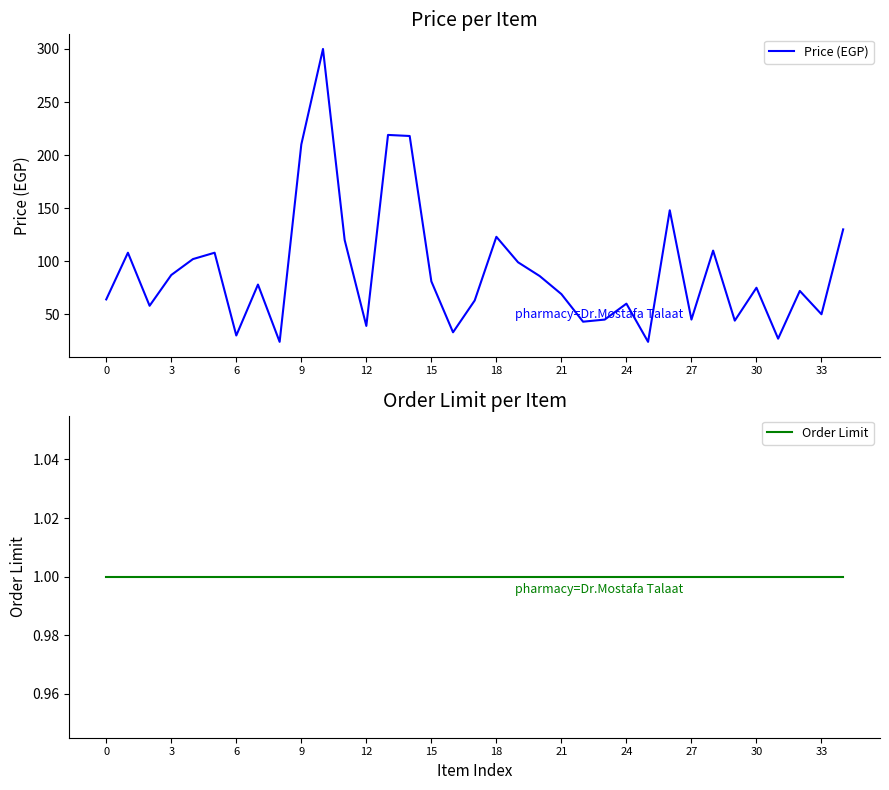

True or false: Order Limit and Price (EGP) intersect in this chart.

False